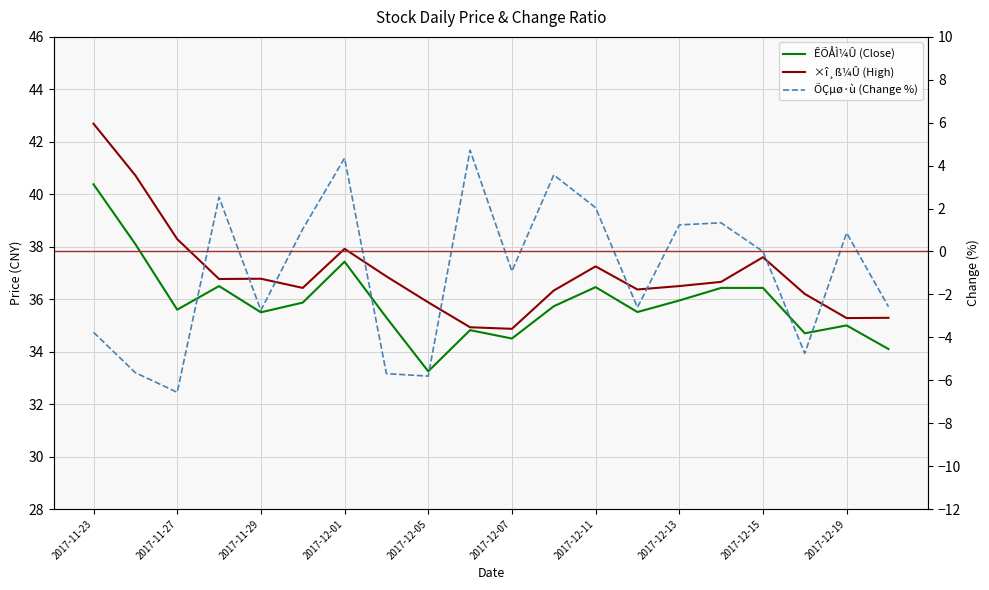

What is the total value across all series at 2017-12-07?

68.5